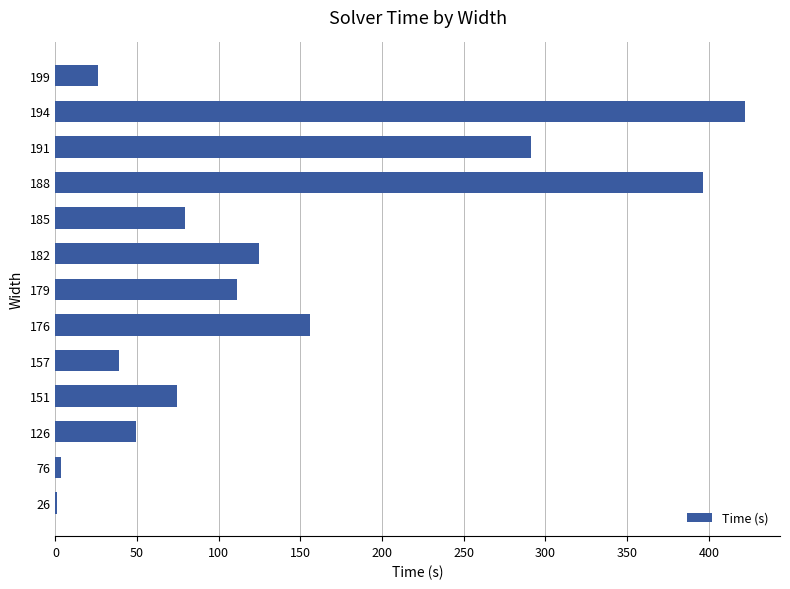

Which label corresponds to the largest value in the chart?

194